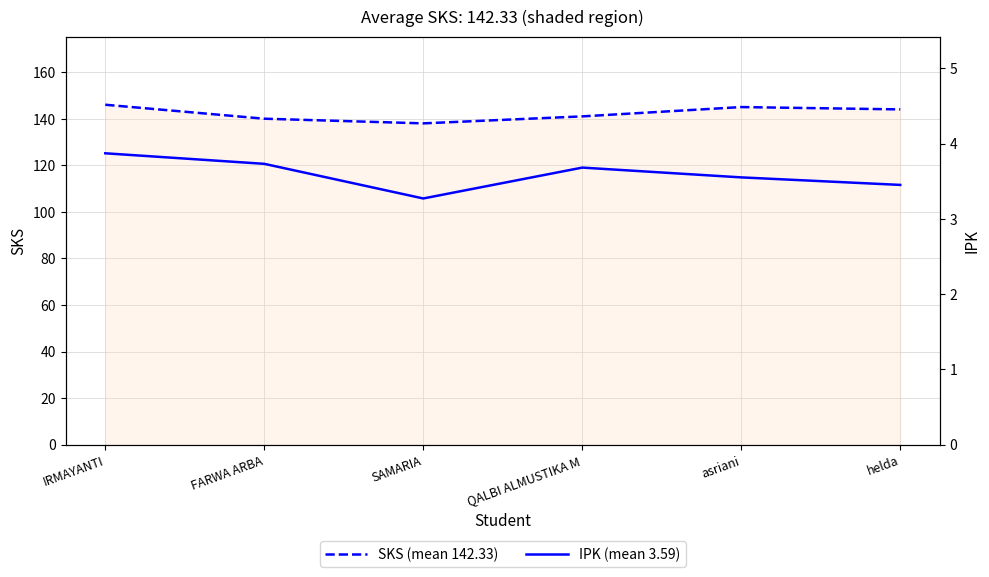

In IPK (mean 3.59), how many points are lower than both neighbors (excluding endpoints)?

1